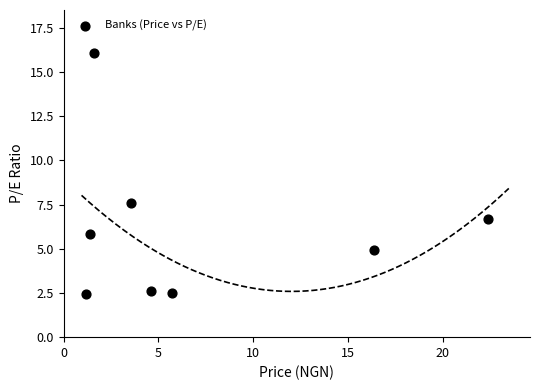

What is the range of X values (max minus min)?

21.2